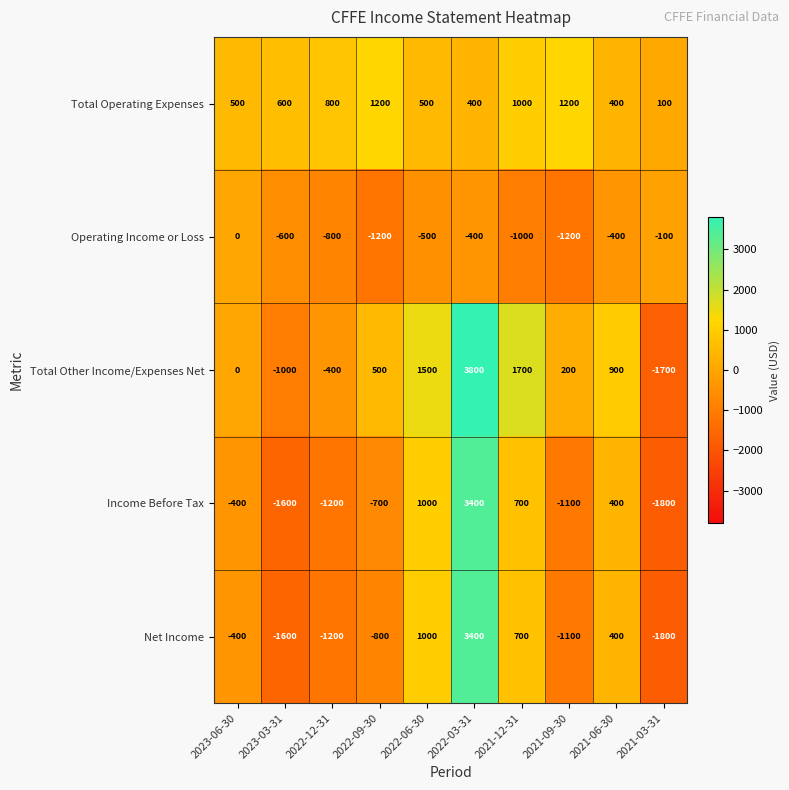

What is the spread (max minus min) of values at 2022-09-30?

2400